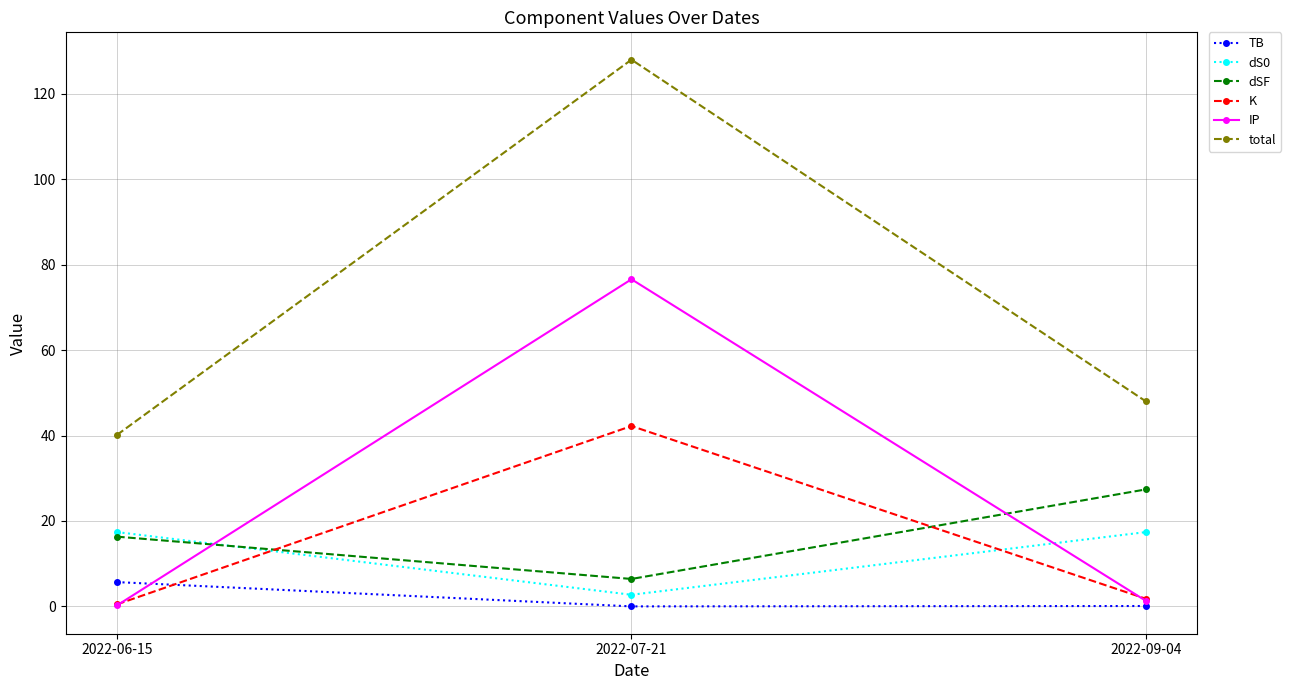

What position from the left is 2022-07-21?

2